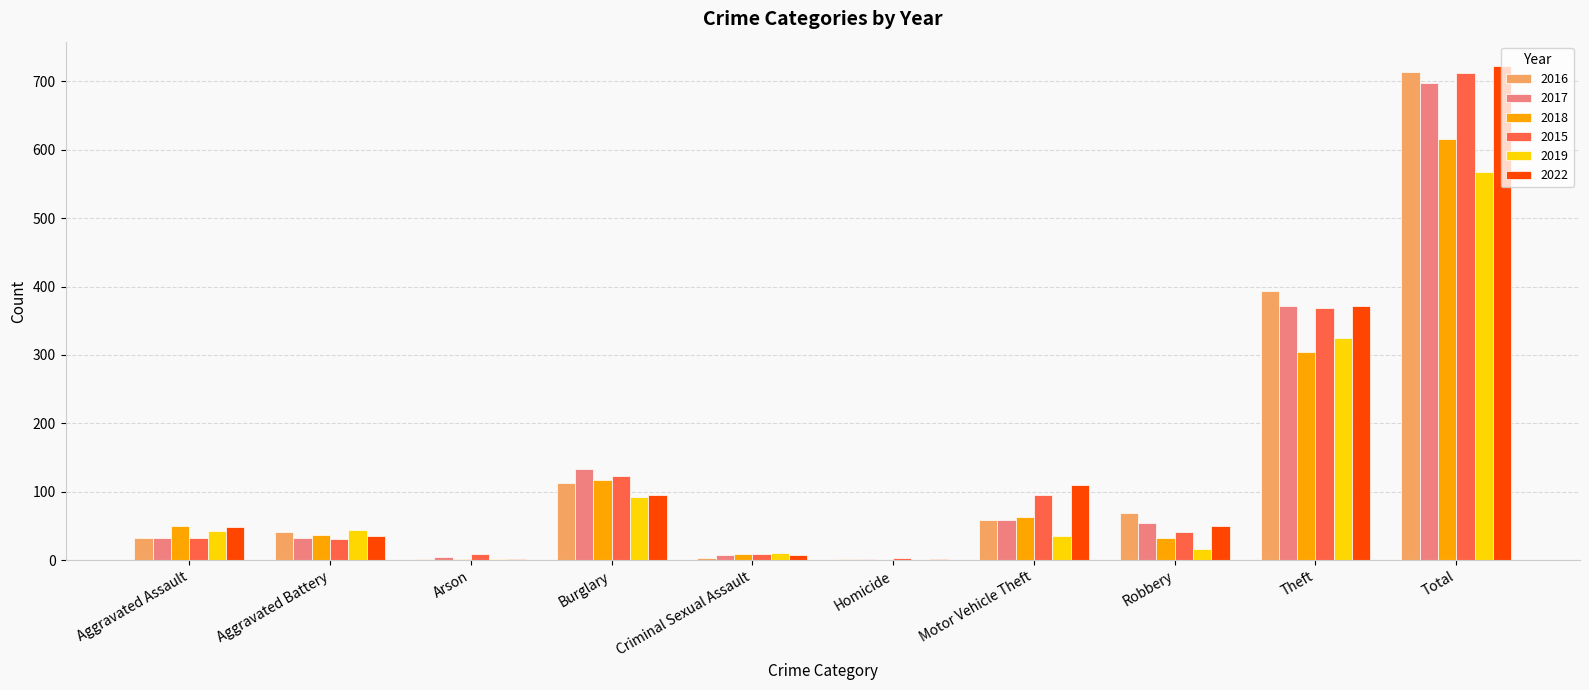

How many categories are shown in the chart?

10